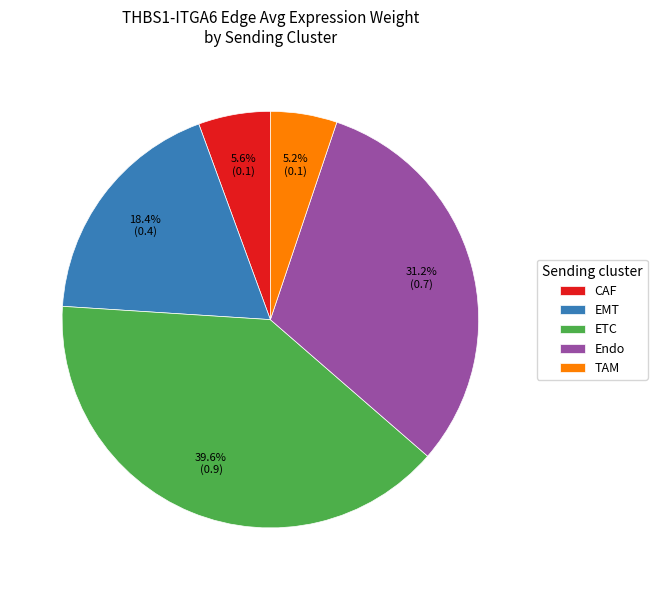

What is the largest slice in the pie chart?

ETC